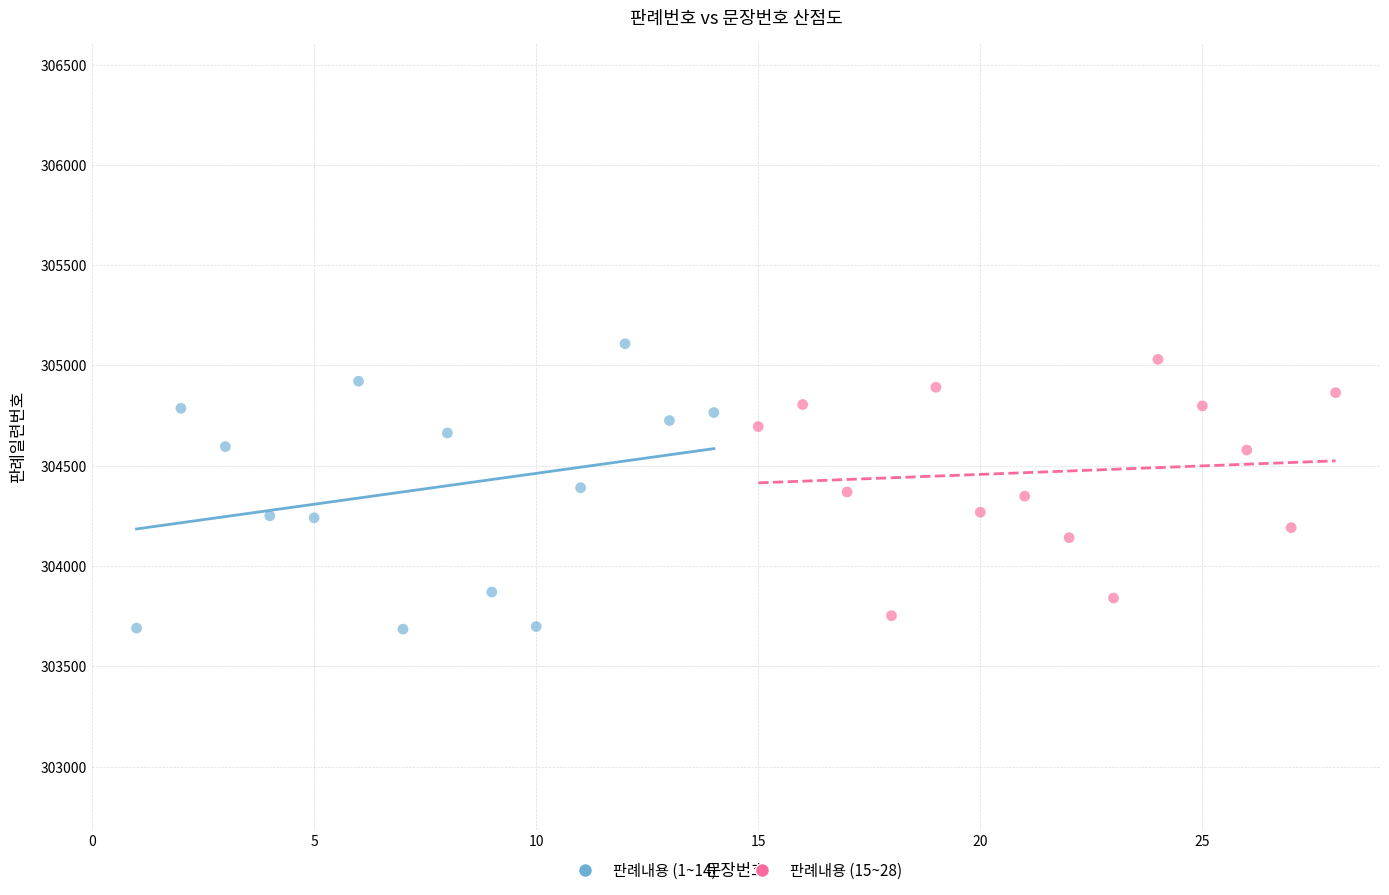

Which series reaches the minimum Y coordinate?

판례내용 (1~14)